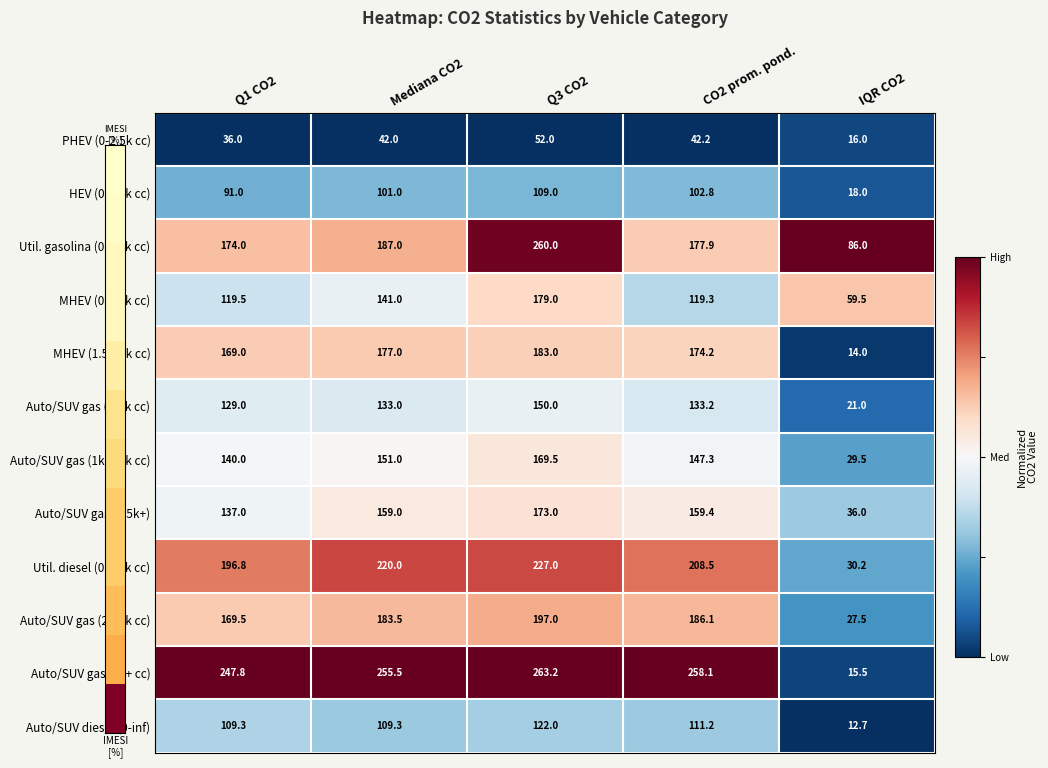

Is the value of MHEV (1.5k-2k cc) at Mediana CO2 greater than the value of MHEV (0-1.5k cc) at IQR CO2?

Yes